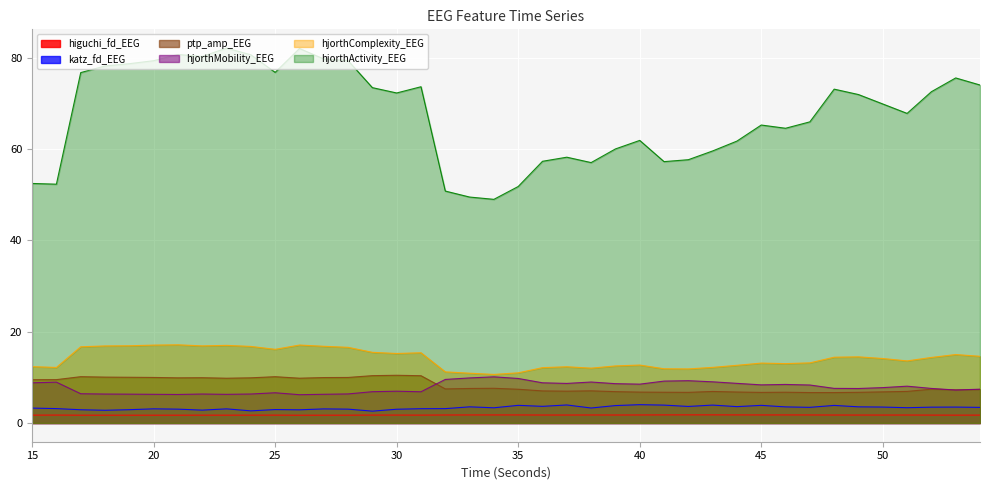

At which category does the chart reach its peak across all series?

23